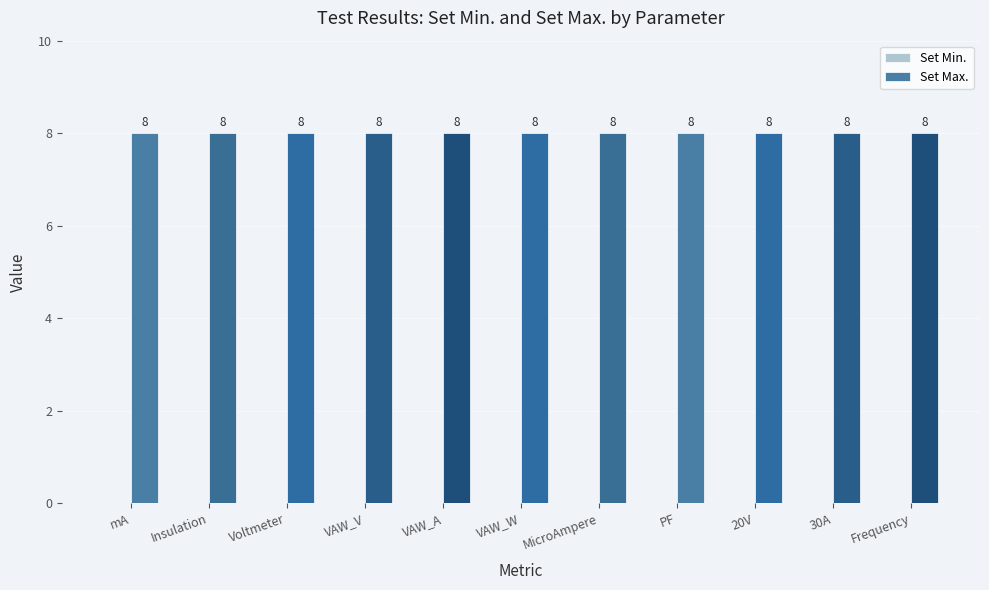

List the series in order of their peak value, highest first.

Set Max., Set Min.